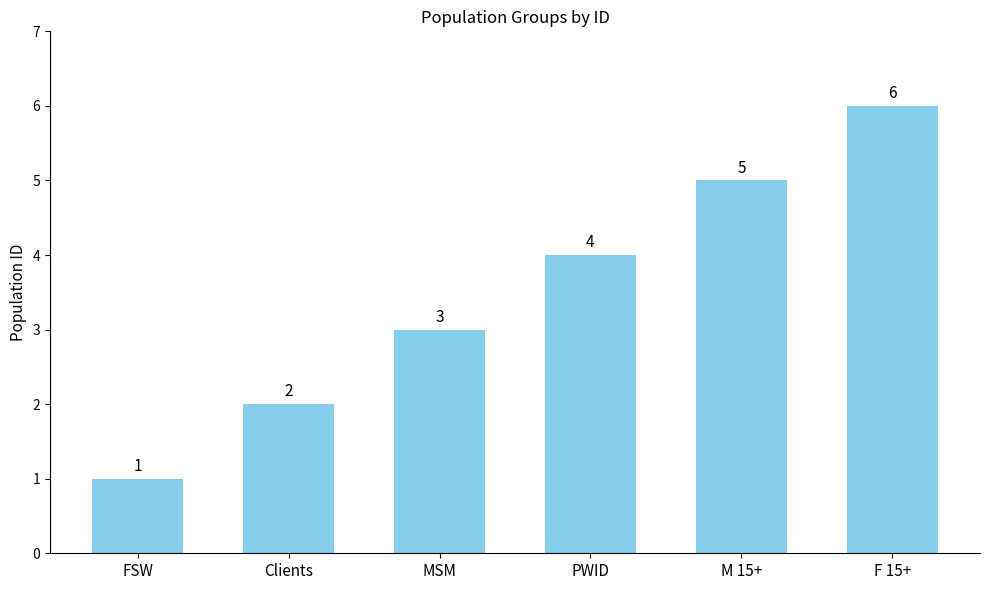

What is the difference between the maximum and second lowest values?

4